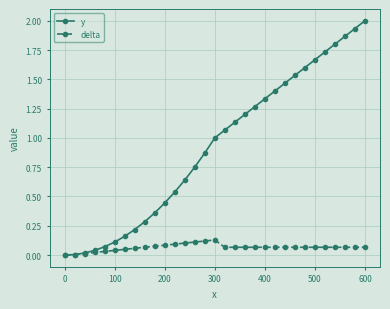

What is the greatest value displayed?

2.0